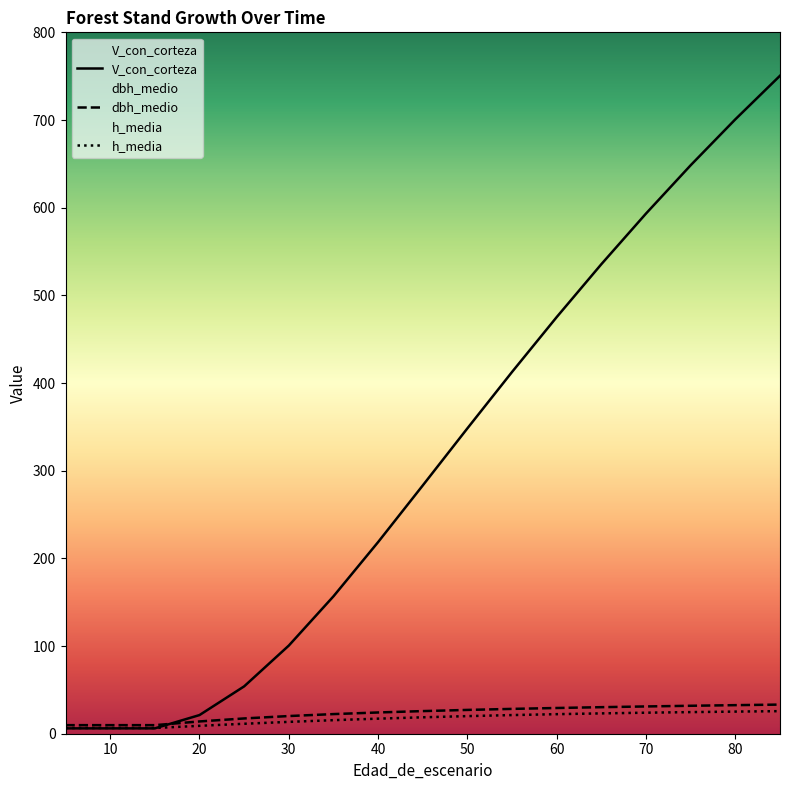

Which series has the largest range (max minus min)?

V_con_corteza